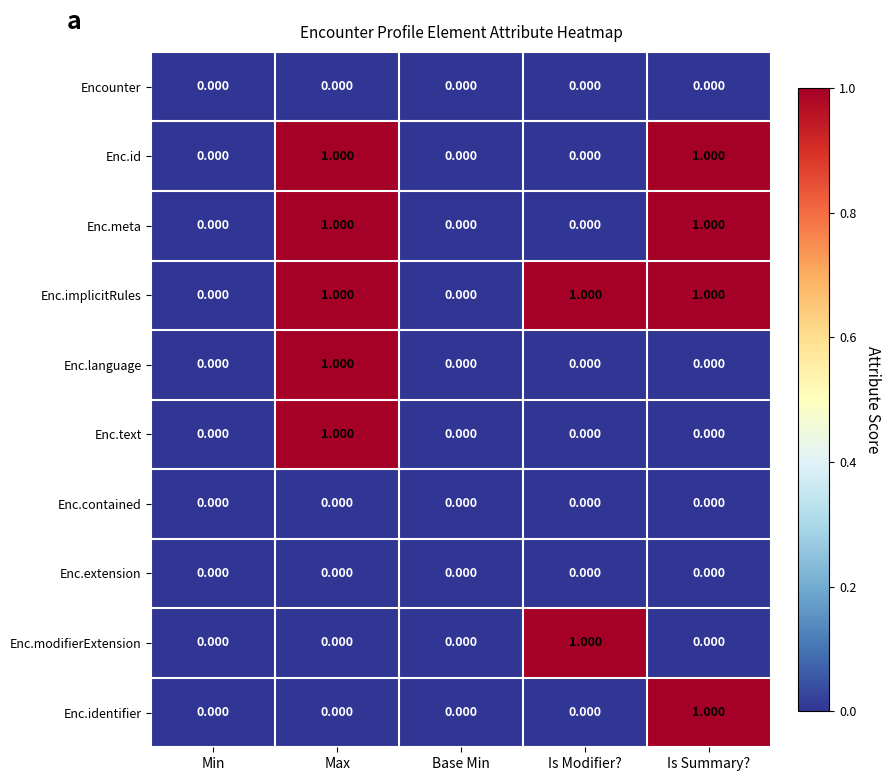

At which category is the sum across all series the highest?

Max